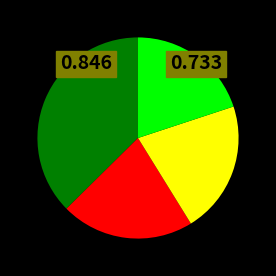

Is there a majority slice in this chart?

No